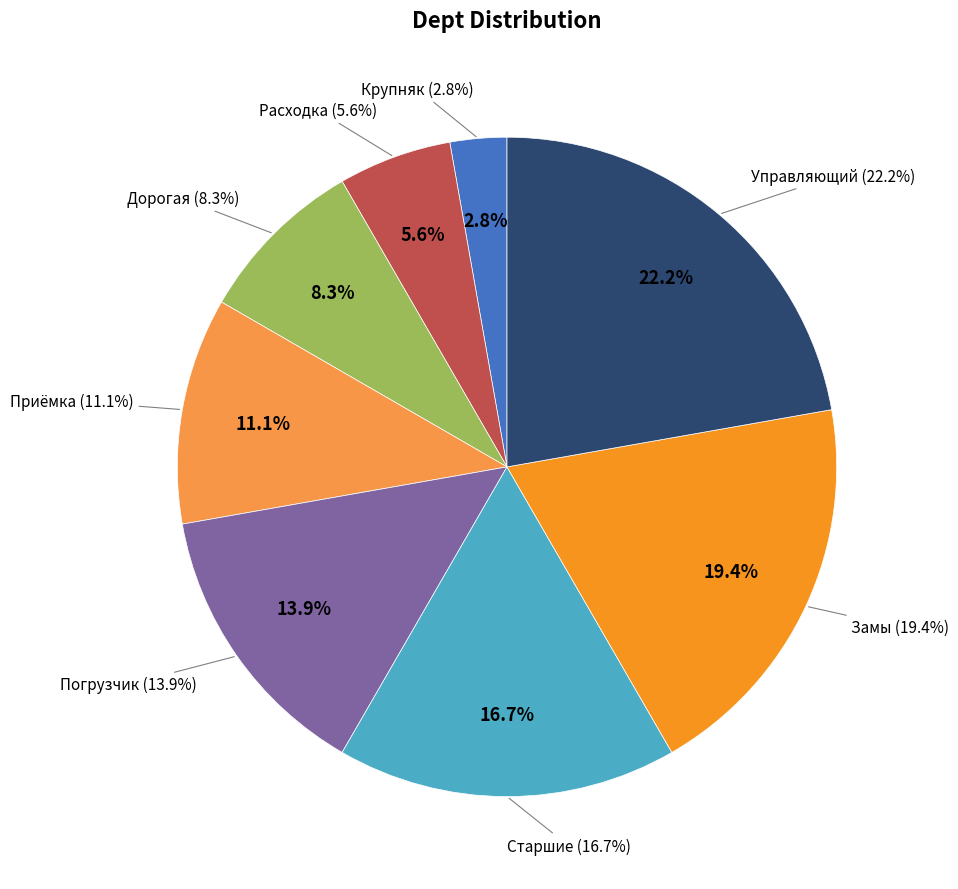

To the nearest percent, what is the combined percentage of Старшие and Дорогая?

25%